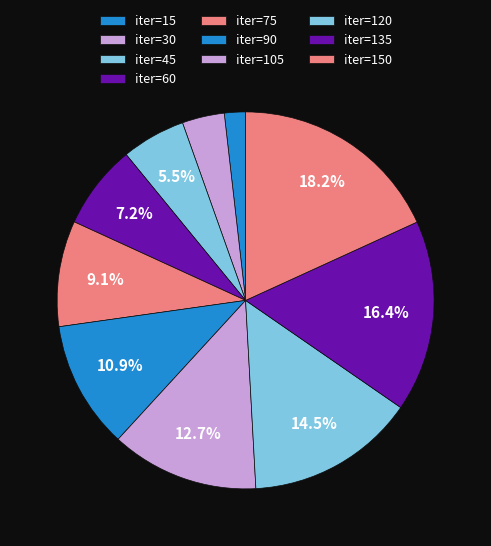

How many slices are in this pie chart?

10